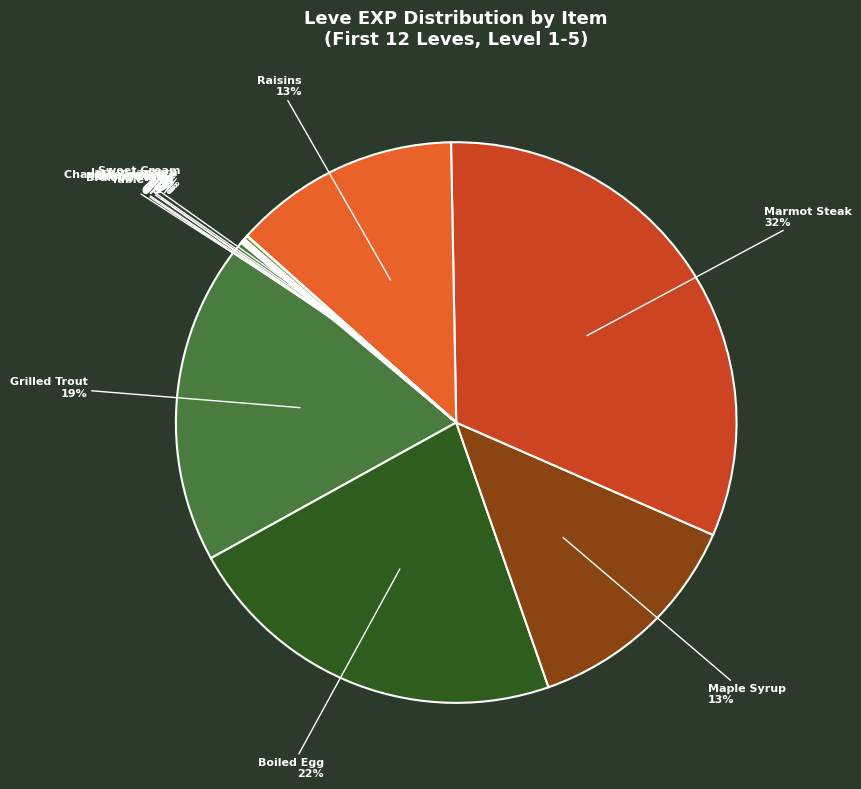

What is the largest slice in the pie chart?

Marmot Steak